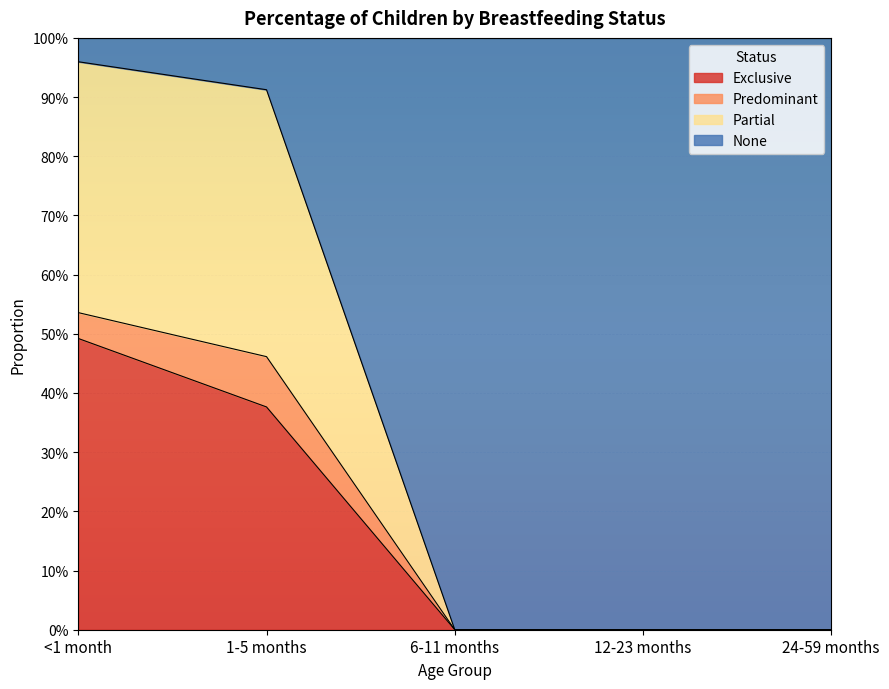

What is the maximum value for Exclusive?

0.5